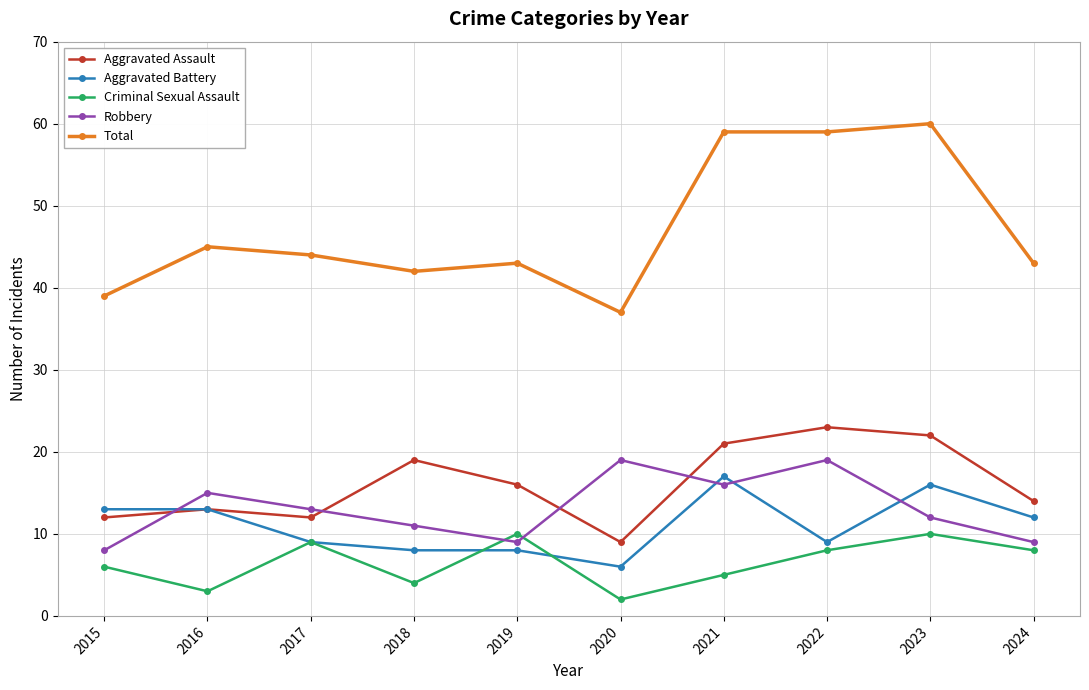

Rank the series at 2023 from highest to lowest value.

Total, Aggravated Assault, Aggravated Battery, Robbery, Criminal Sexual Assault